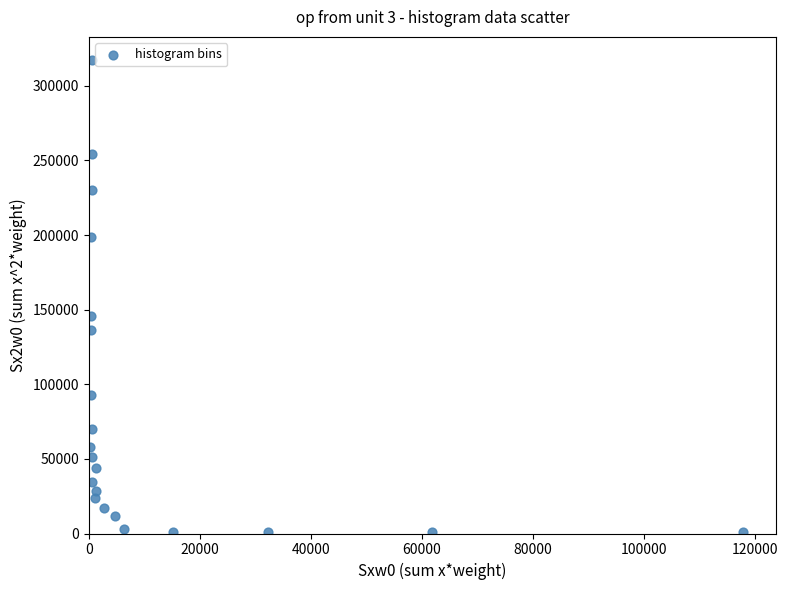

What Y value in the scatter plot is closest to 158909?

145924